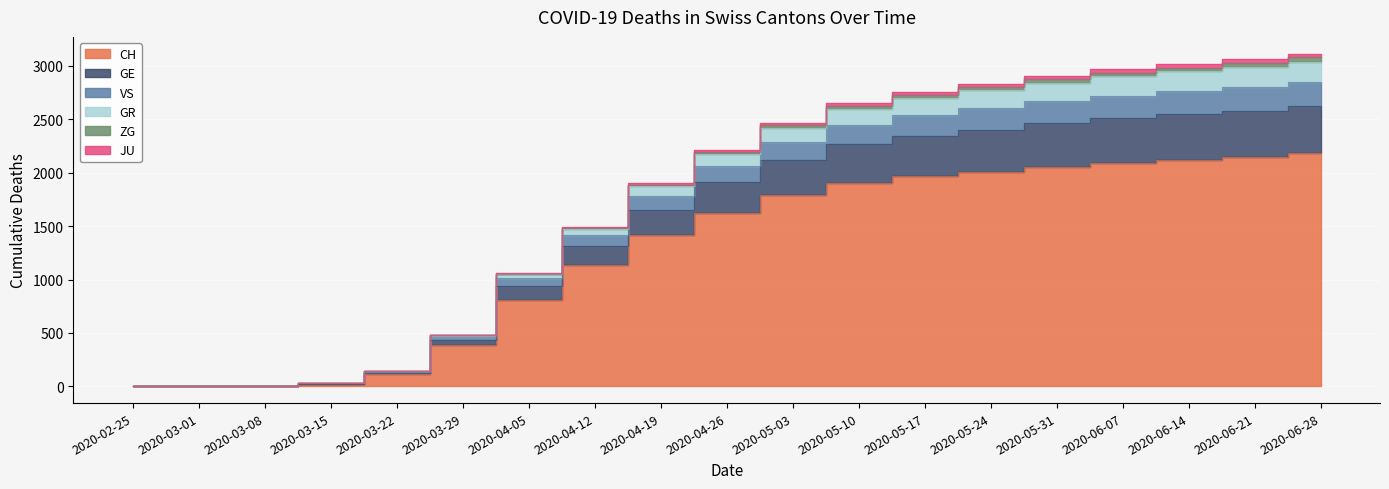

What position from the right is 2020-05-17?

7